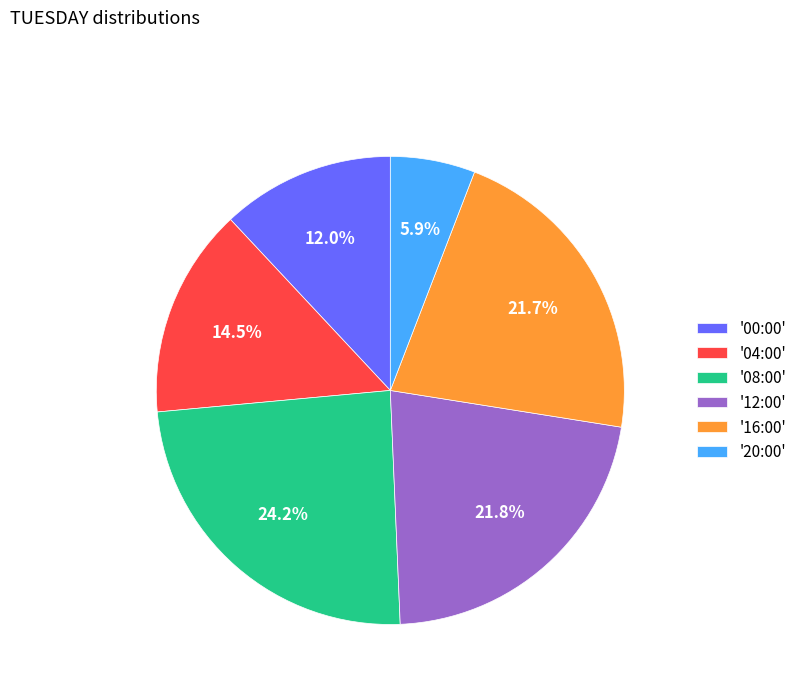

Is '12:00' the majority of the pie?

No